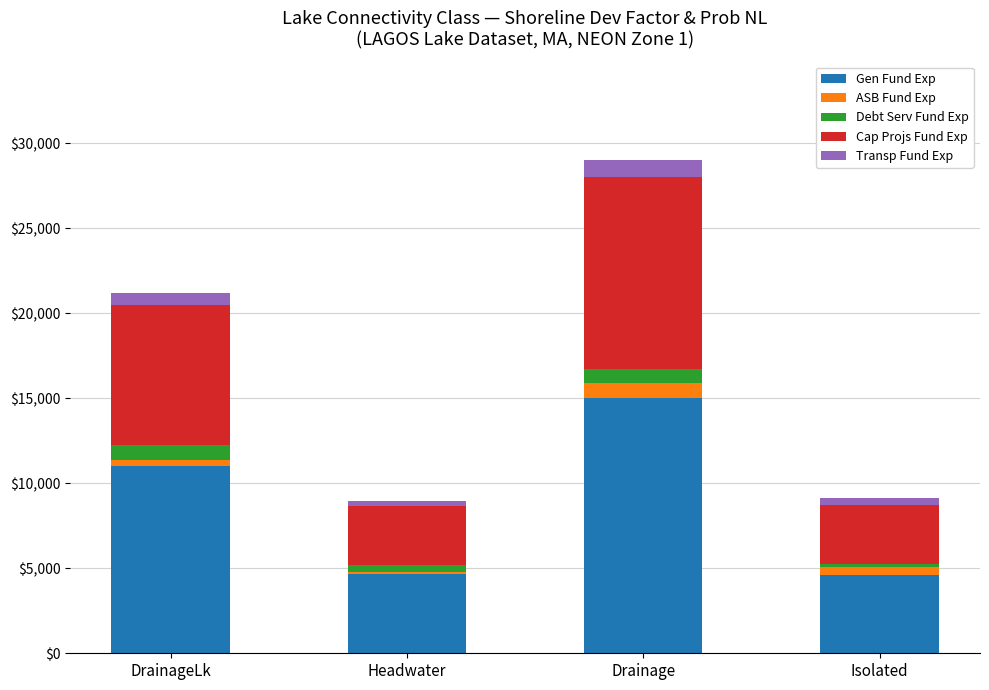

What is the average value of the Gen Fund Exp series?

8819.6